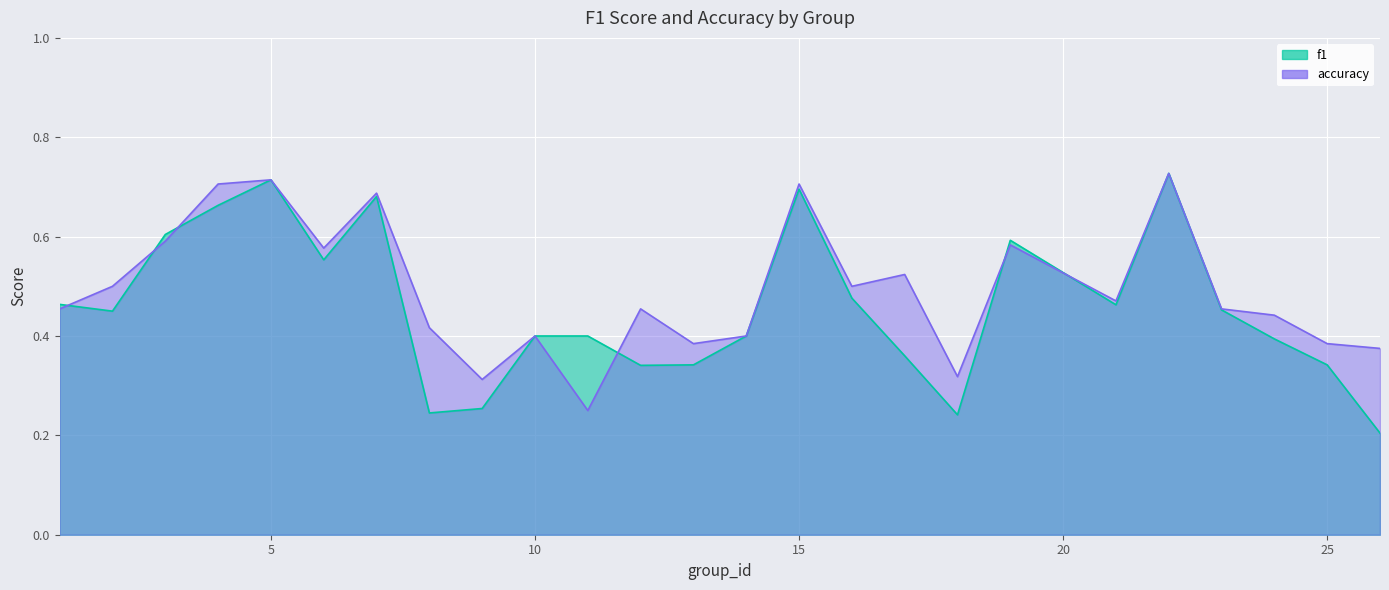

What is the difference between the second highest and minimum values in the f1 series?

0.5